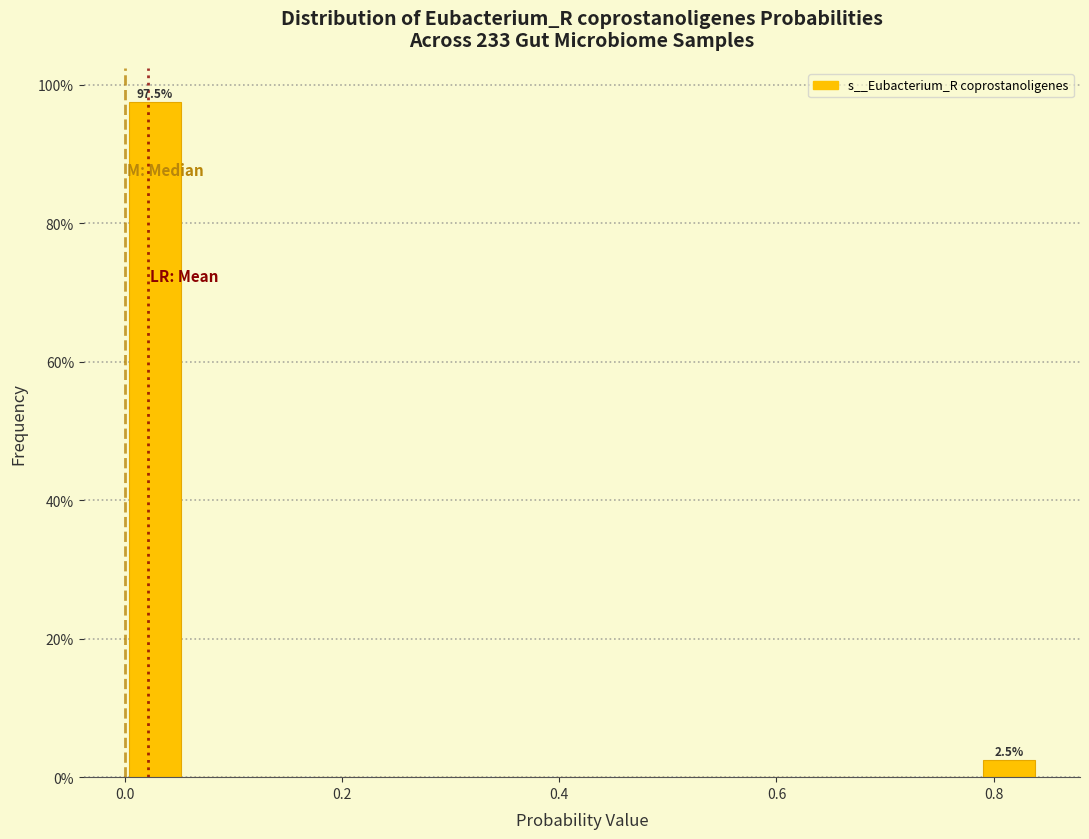

Around what value on the x-axis is the tallest bar? Give the approximate position of its centre, as read against the axis.

0.02